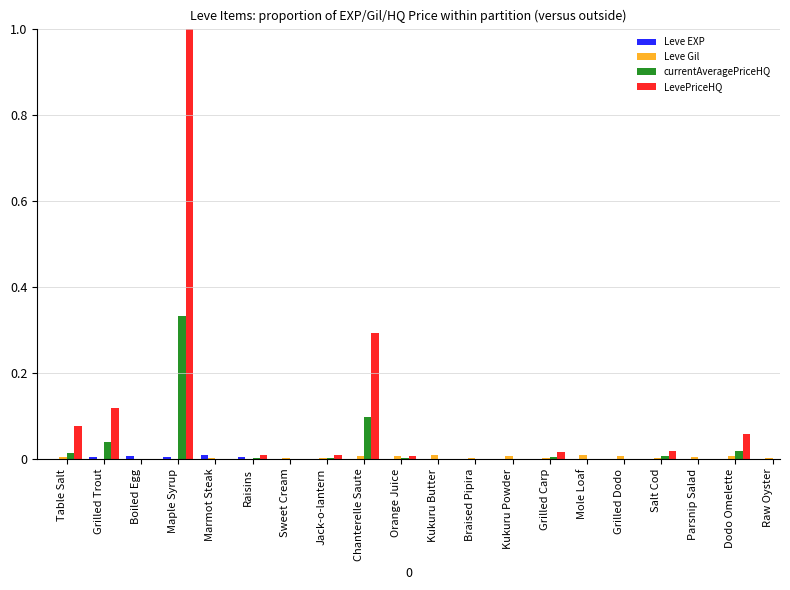

Are the bars grouped side by side (vs. stacked)?

Yes